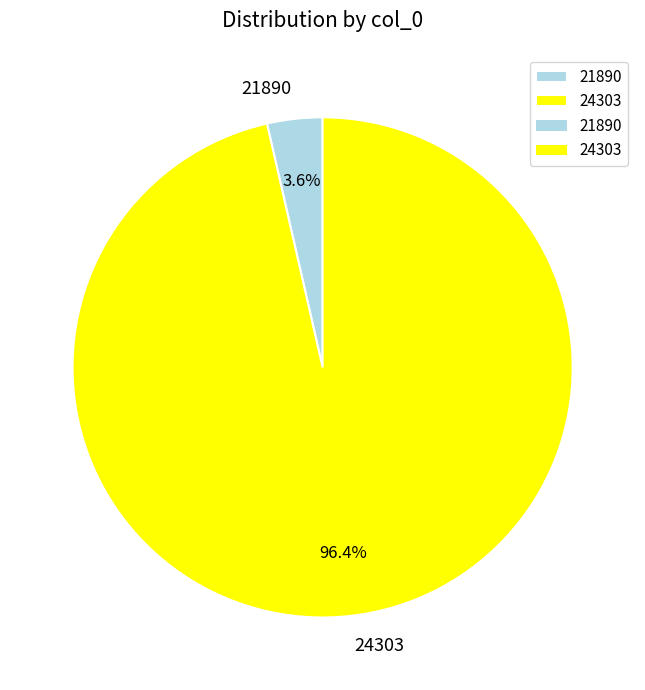

To the nearest percent, what percentage of the pie is 21890?

4%